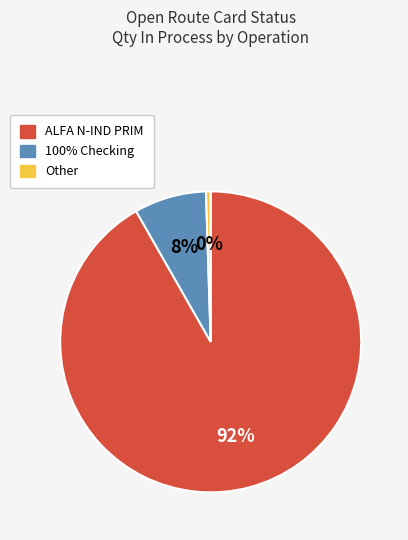

Between 100% Checking and Other, which is larger?

100% Checking